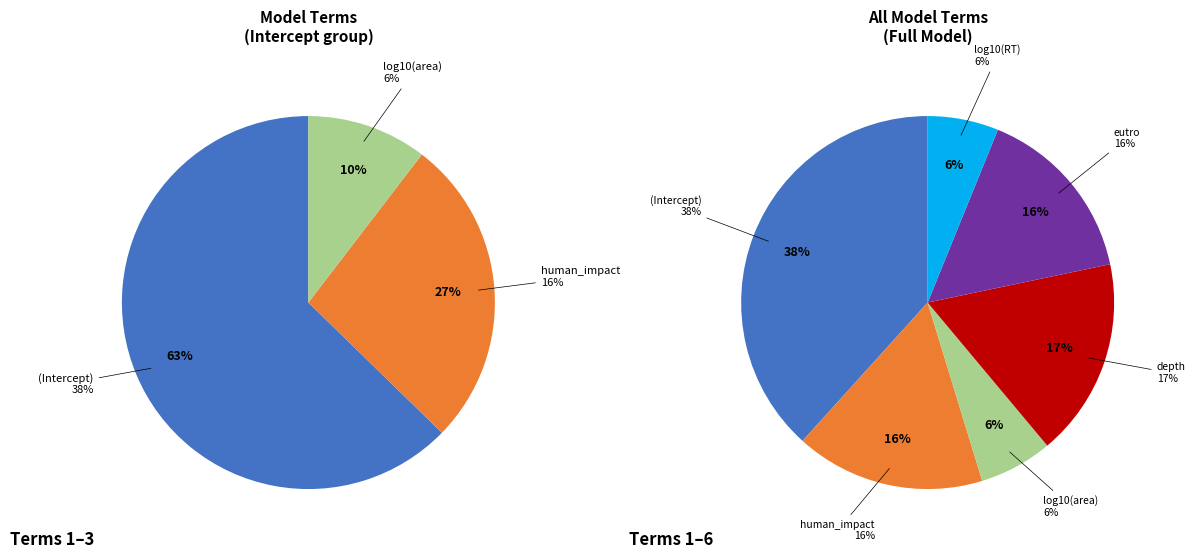

True or false: depth accounts for 23% of the total.

False